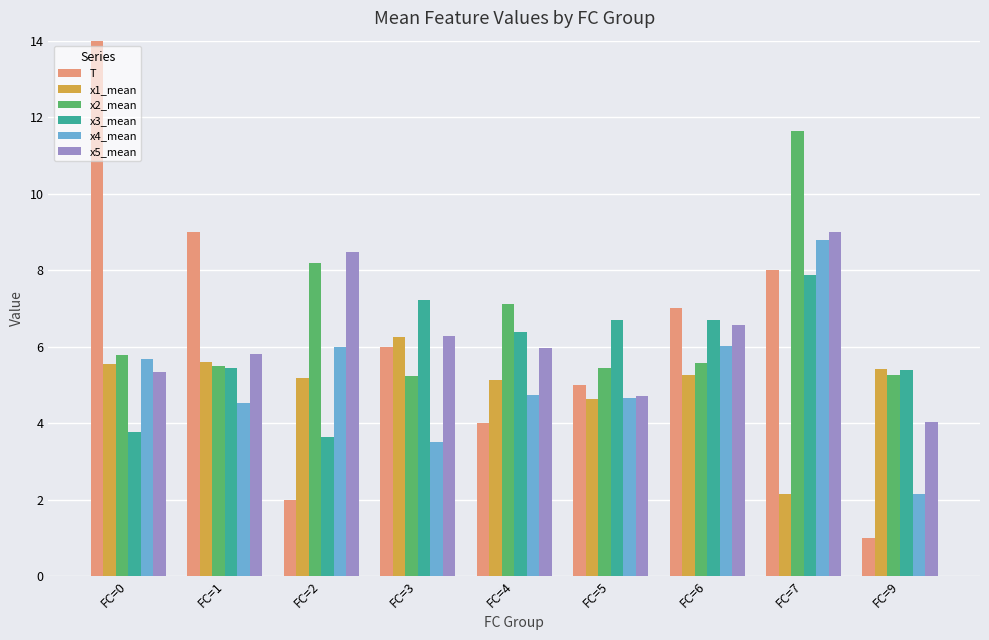

What is the maximum value shown in the chart?

17.0